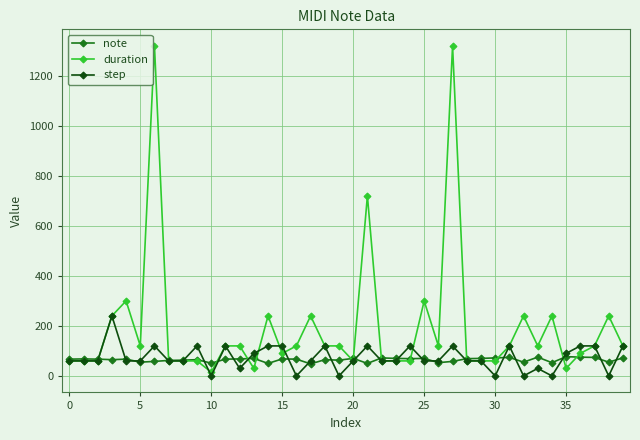

Which series has the widest spread of values?

duration